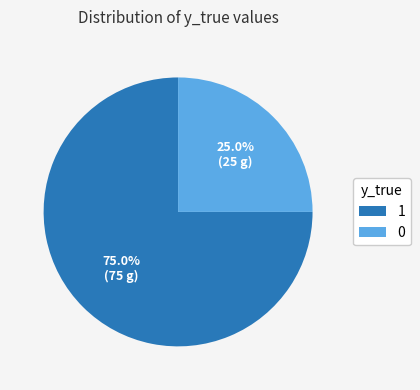

True or false: 0 accounts for 25% of the total.

True